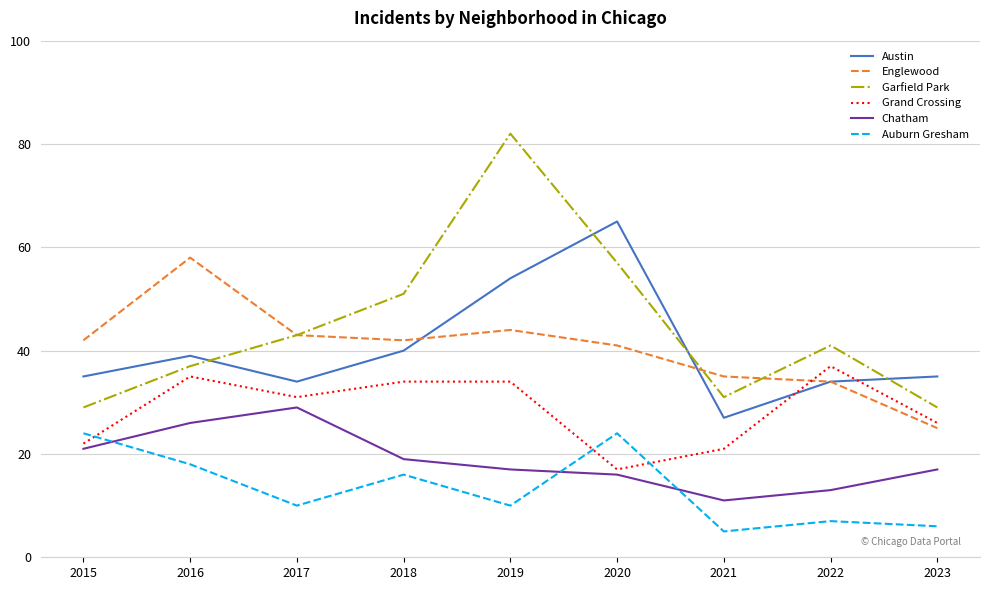

The Englewood series shows 42 at 2018. True or false?

True